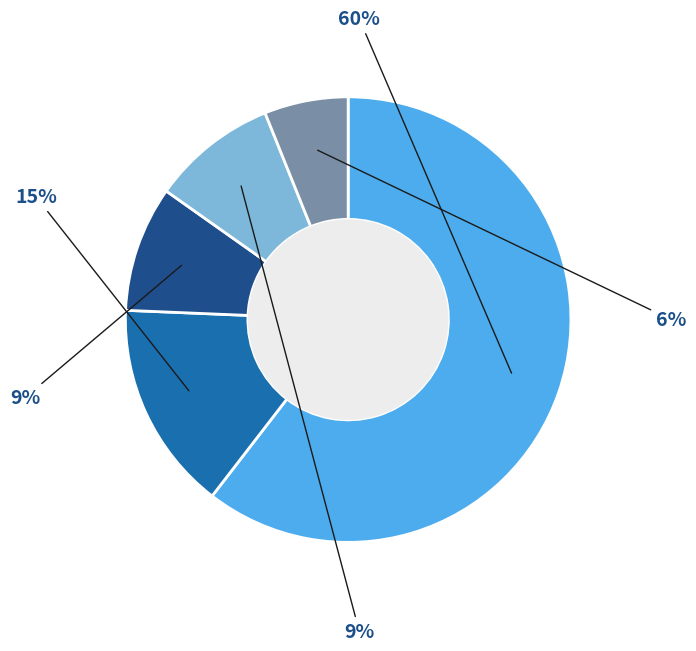

To the nearest percent, what is the average slice percentage?

20%